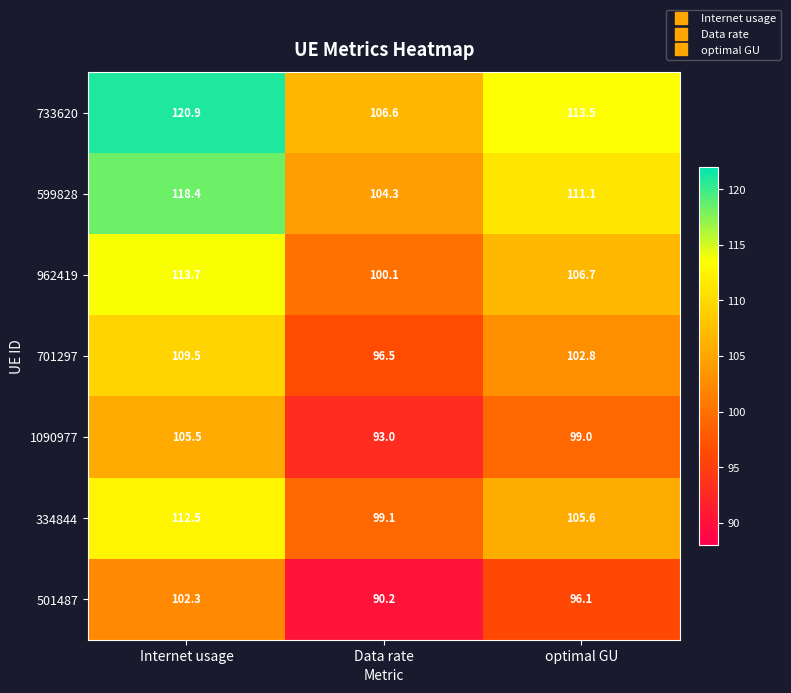

Reading left to right, transcribe all the data shown in this chart.

733620: 120.9	106.6	113.5
599828: 118.4	104.3	111.1
962419: 113.7	100.1	106.7
701297: 109.5	96.5	102.8
1090977: 105.5	93.0	99.0
334844: 112.5	99.1	105.6
501487: 102.3	90.2	96.1